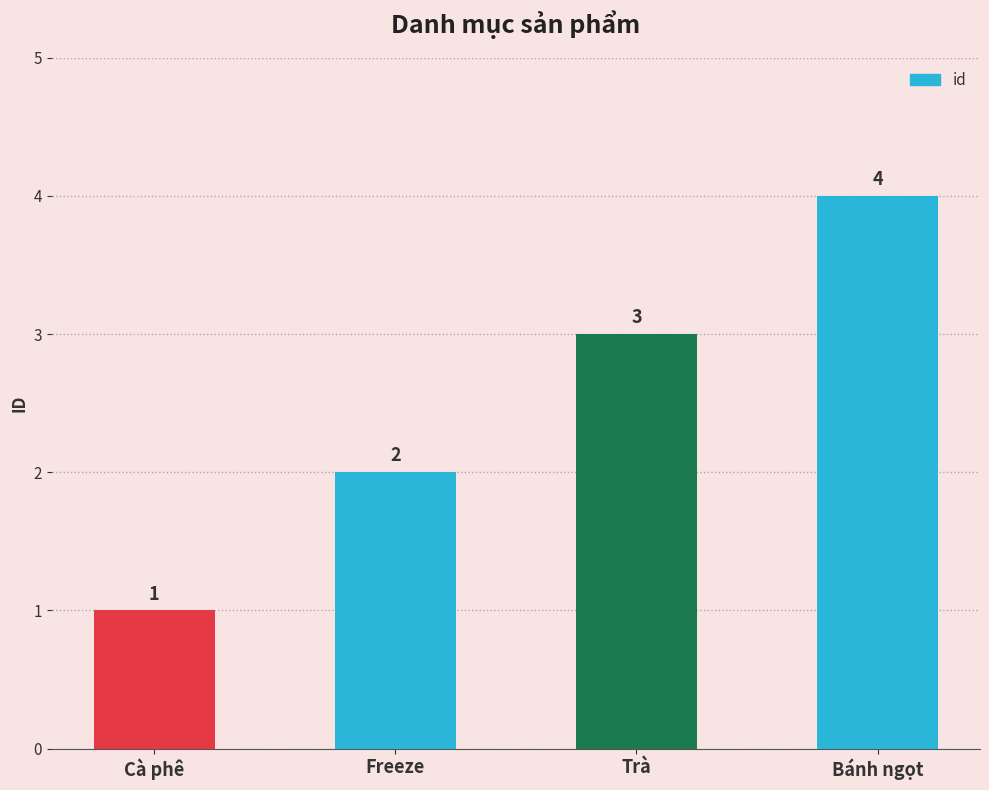

What is the greatest value displayed?

4